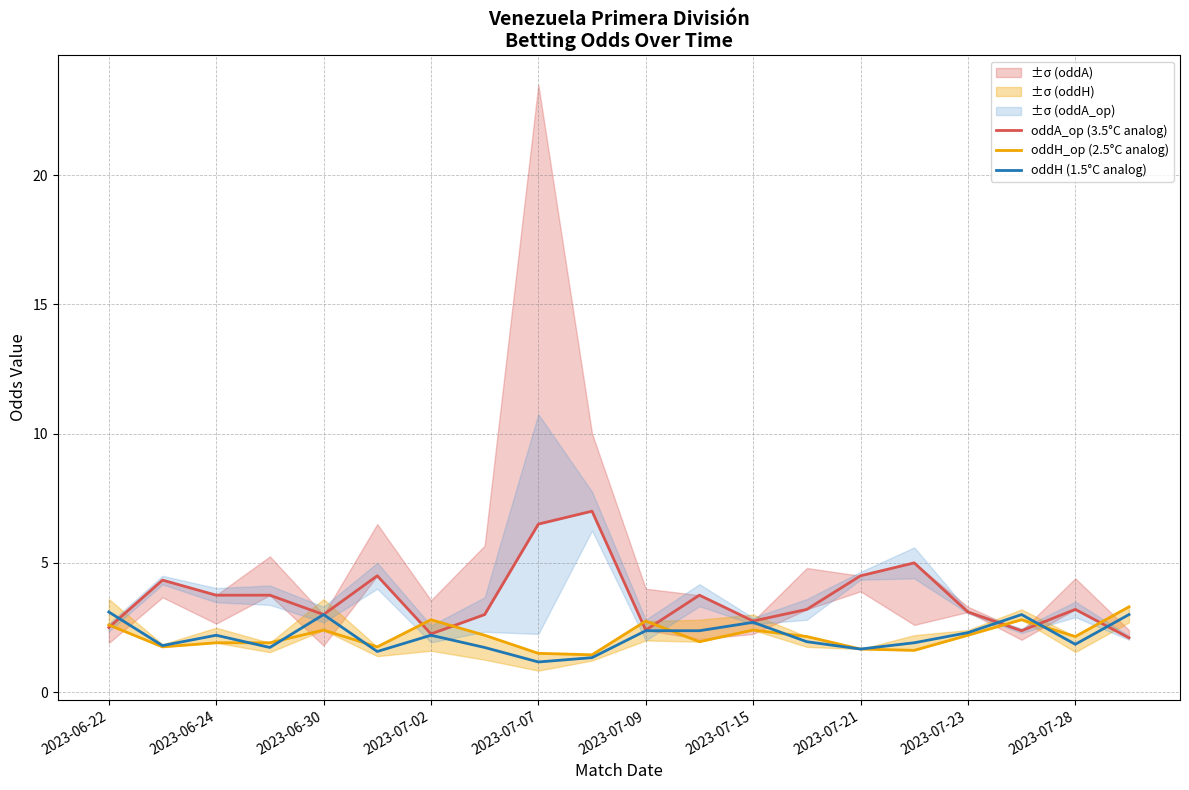

Is it true that oddH (1.5°C analog) equals 2.3 at 2023-07-23?

True